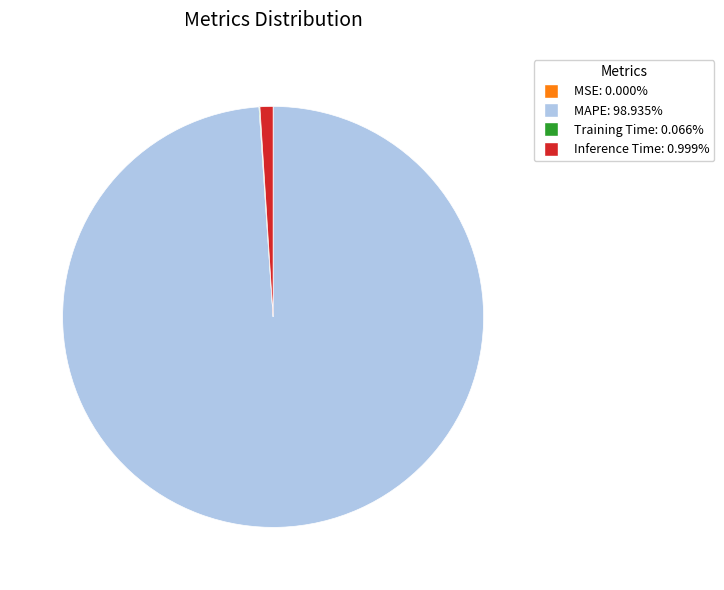

Does any single category account for the majority?

Yes